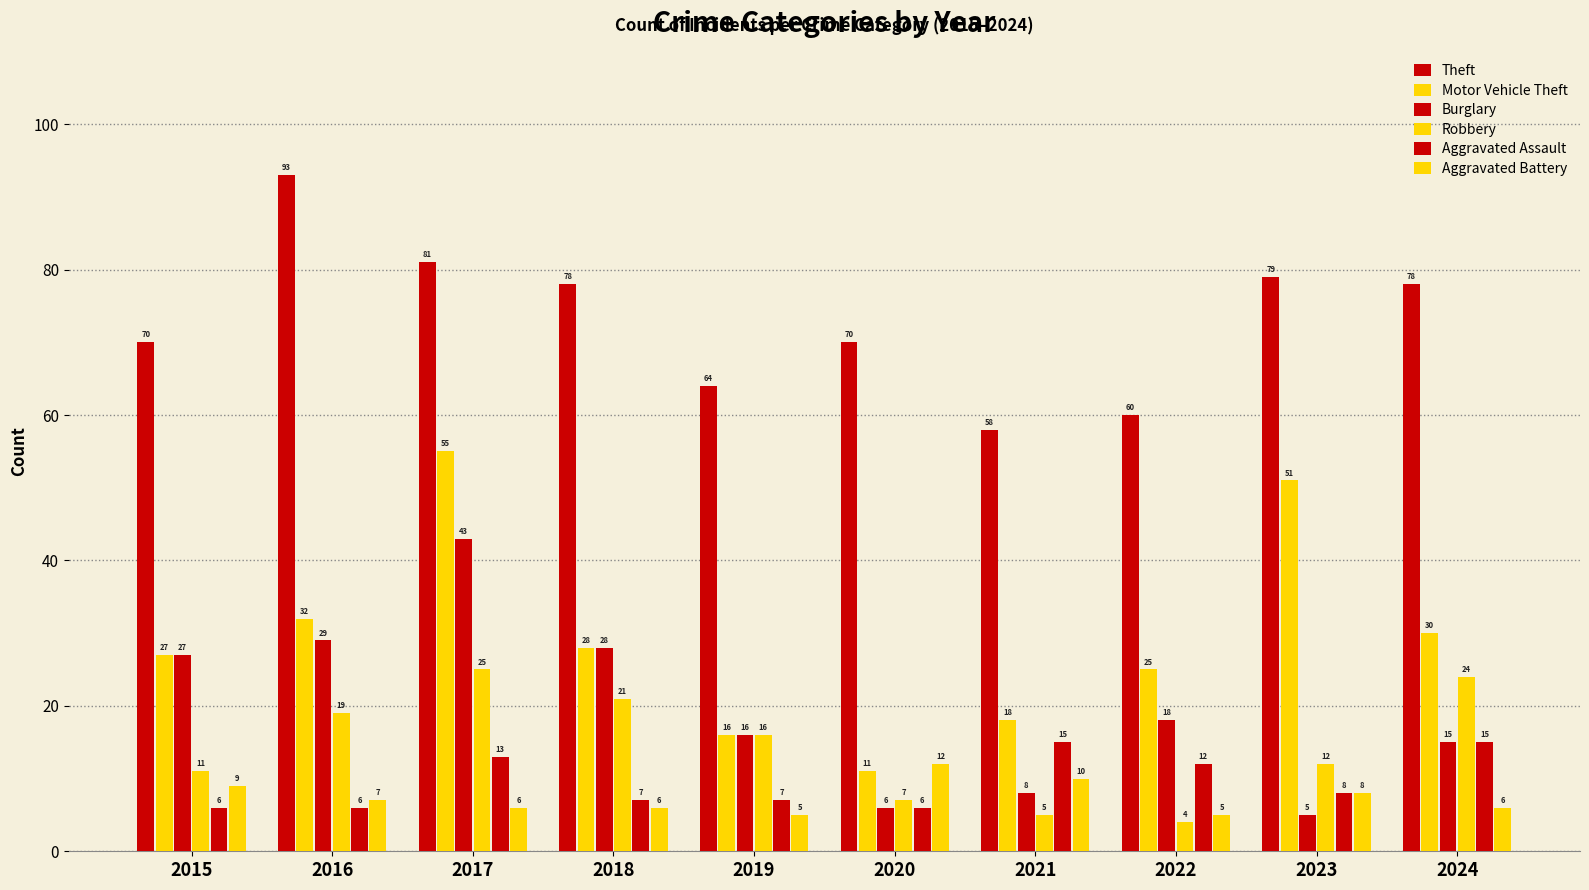

How many data points in Aggravated Battery are less than 7?

5